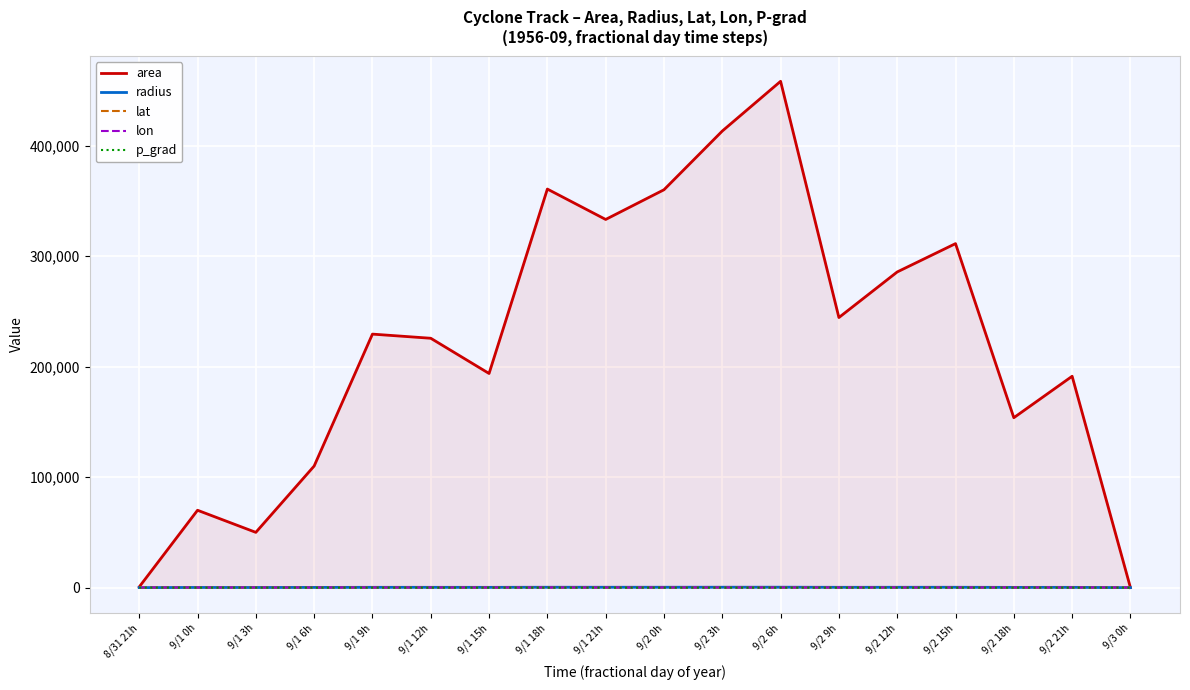

What is the difference between the lon values at 9/1 0h and 9/1 18h?

6.2